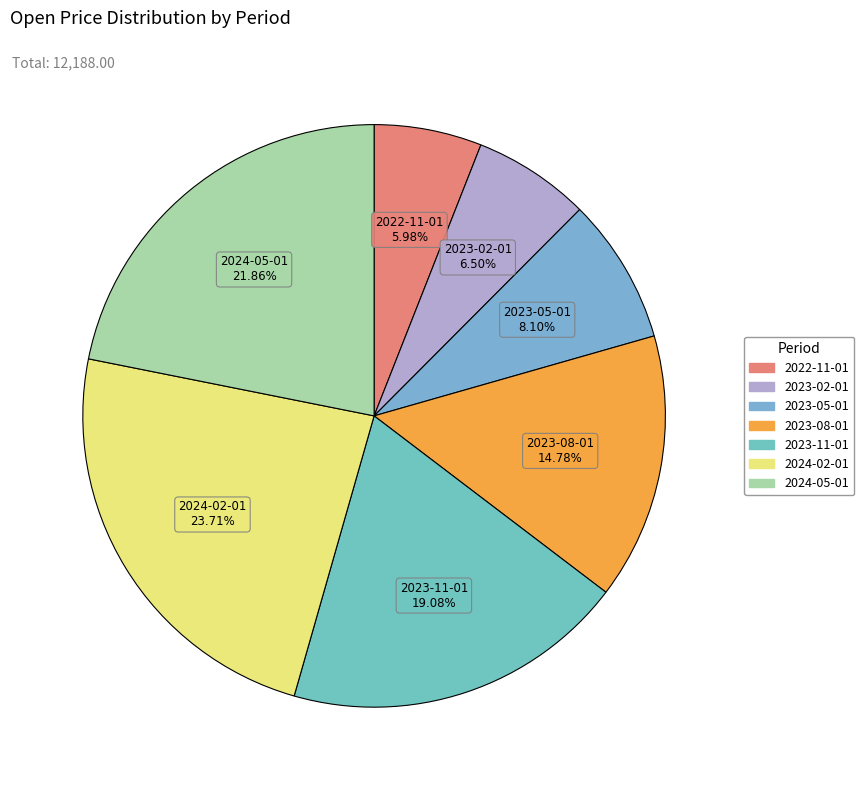

Combined, what portion of the pie is 2023-11-01 and 2023-08-01?

33.9%